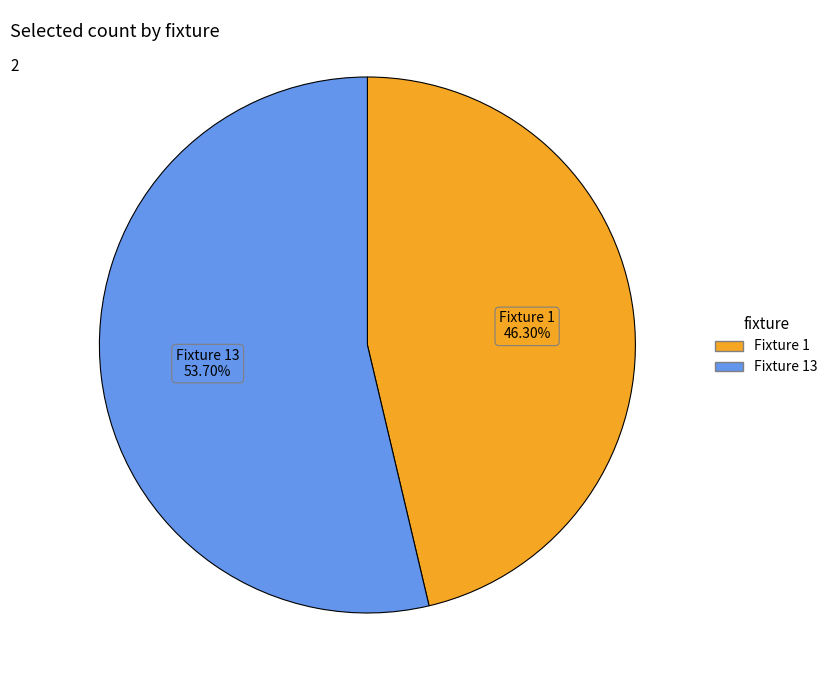

Does any single category account for the majority?

Yes